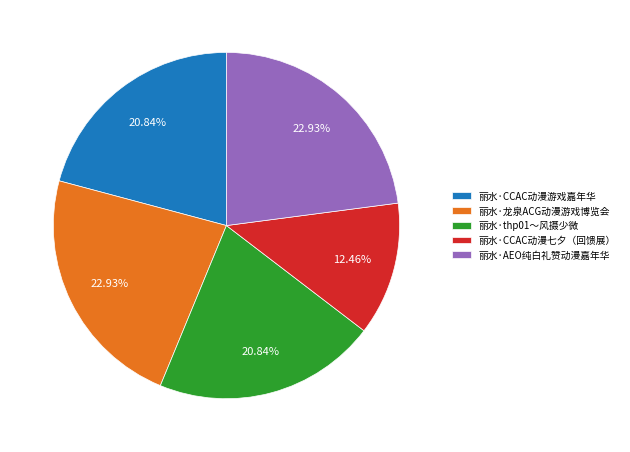

Which category has the smallest portion of the pie?

丽水·CCAC动漫七夕（回馈展）